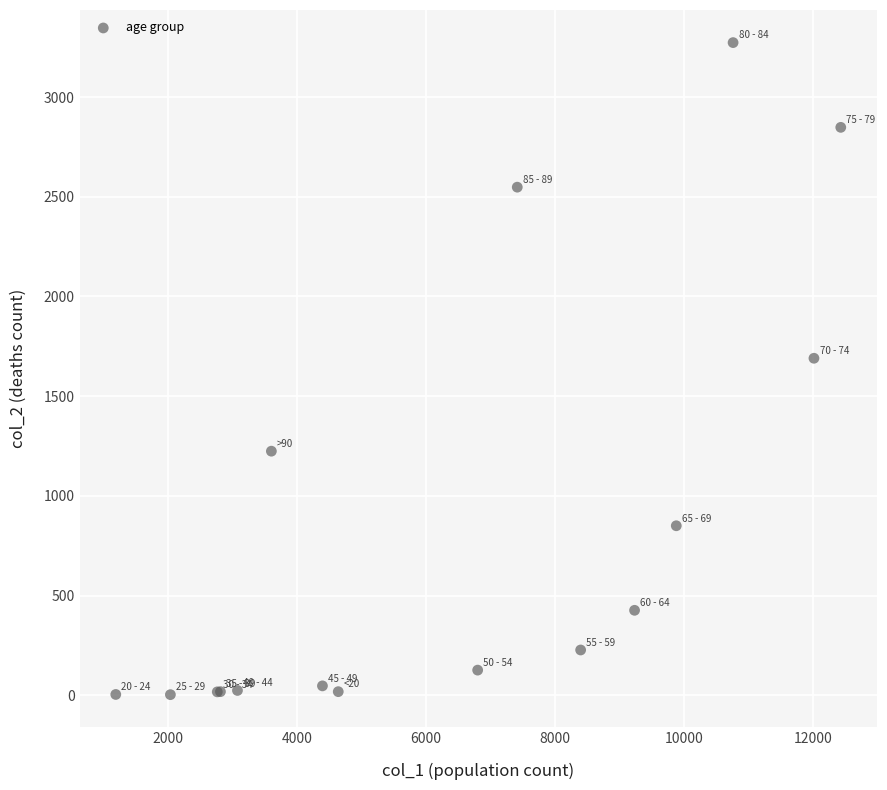

What Y value in the scatter plot is closest to 1638?

1690